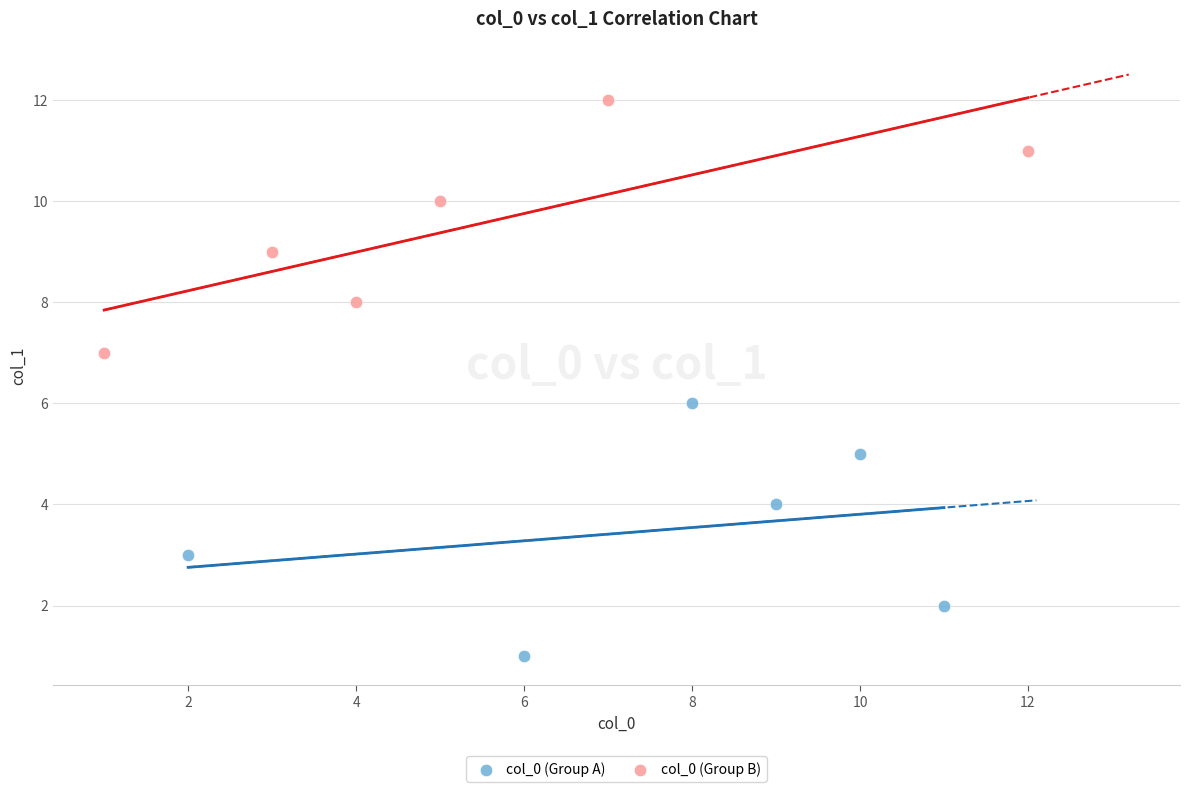

Which series reaches the minimum Y coordinate?

col_0 (Group A)